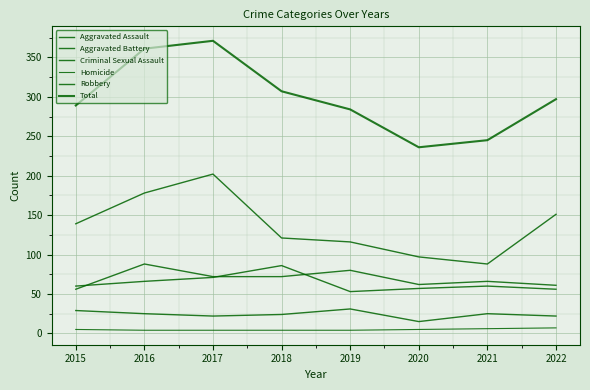

What is the sum of the Aggravated Assault values at 2015 and 2019?

136